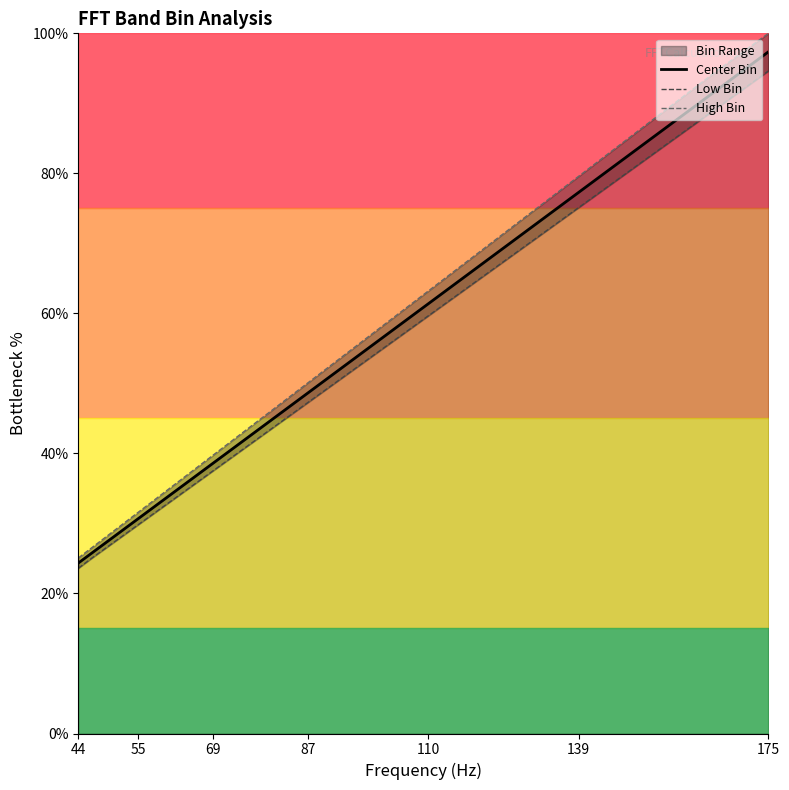

True or false: Low Bin and Center Bin intersect in this chart.

False